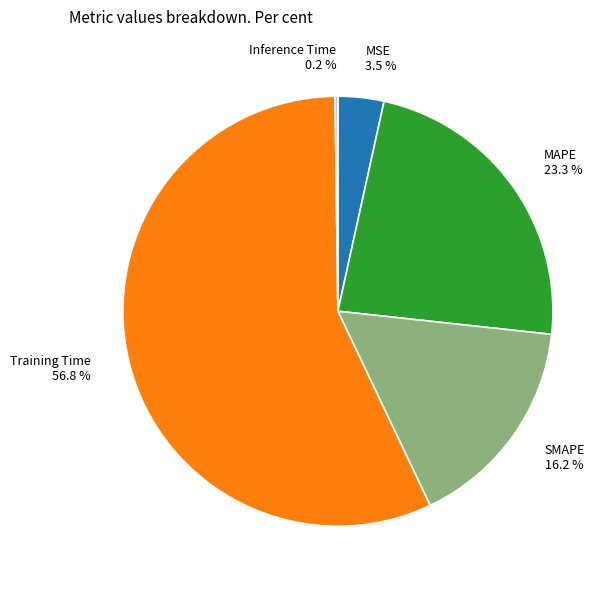

To the nearest percent, what is the combined percentage of SMAPE and MSE?

20%